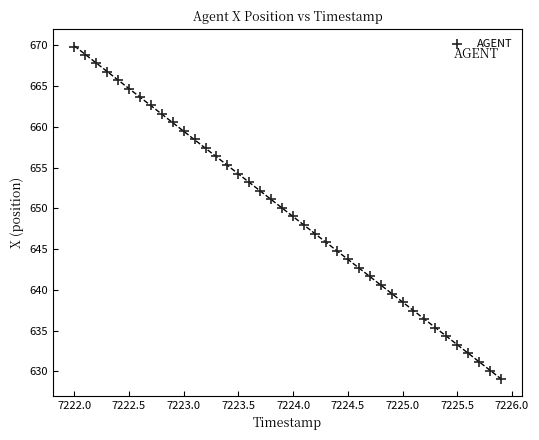

What is the range of Y values (max minus min)?

40.8